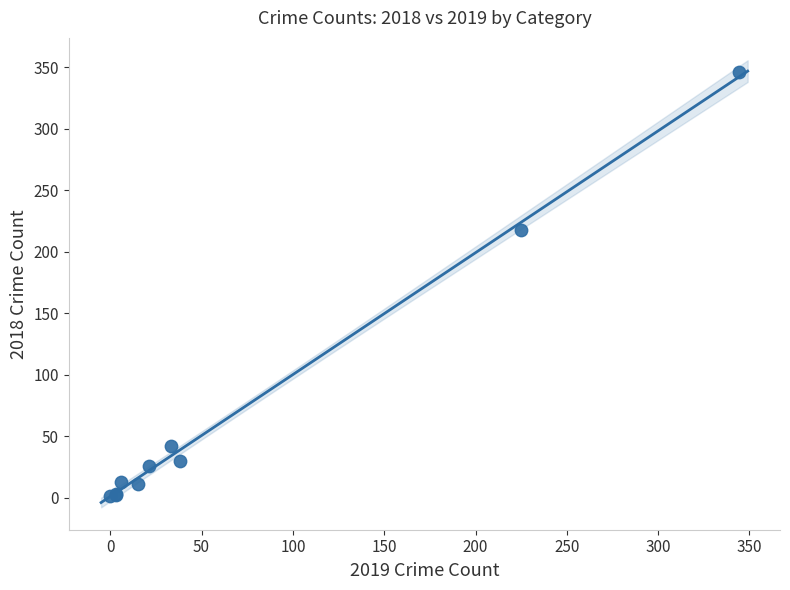

What Y value in the scatter plot is closest to 173?

218